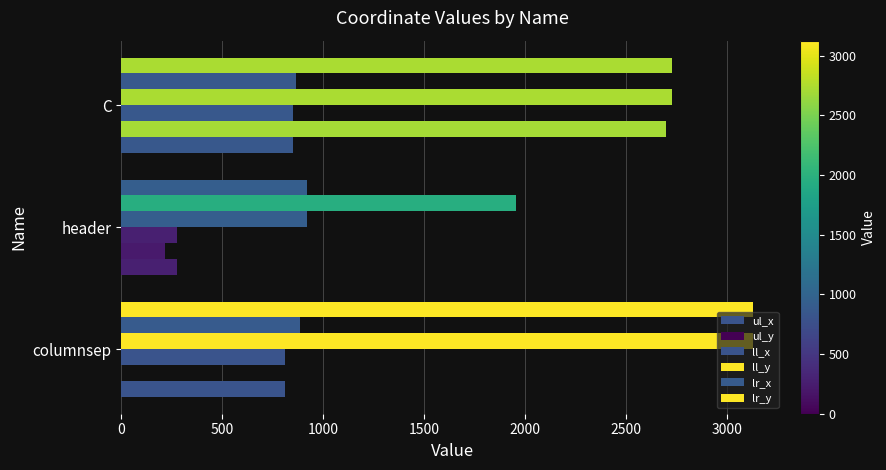

How many data points does each series have?

3